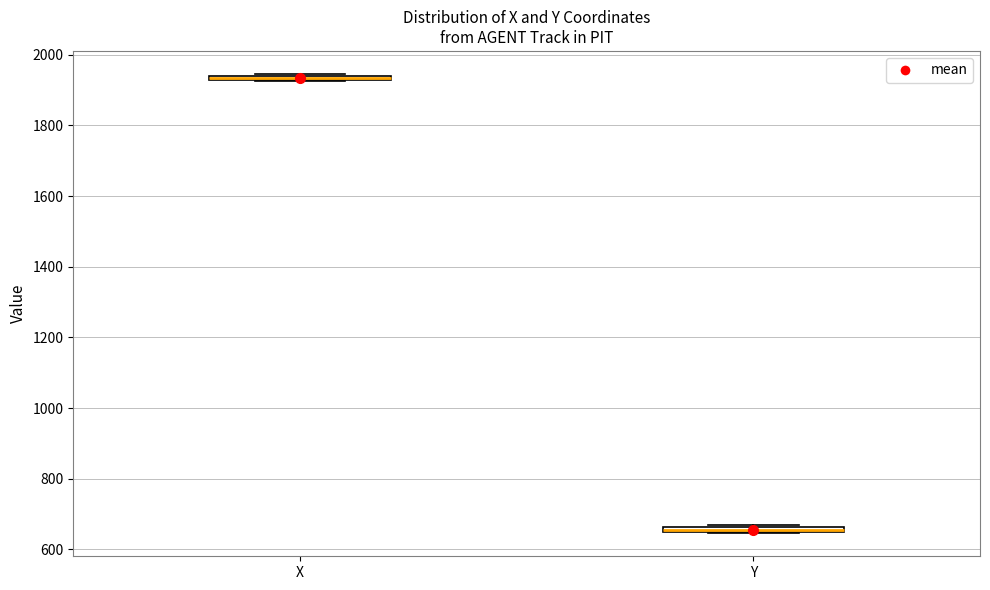

Where is the lower edge of the box for Y on the y-axis? The values are not printed on the chart, so give them approximately, as read against the axis.

640